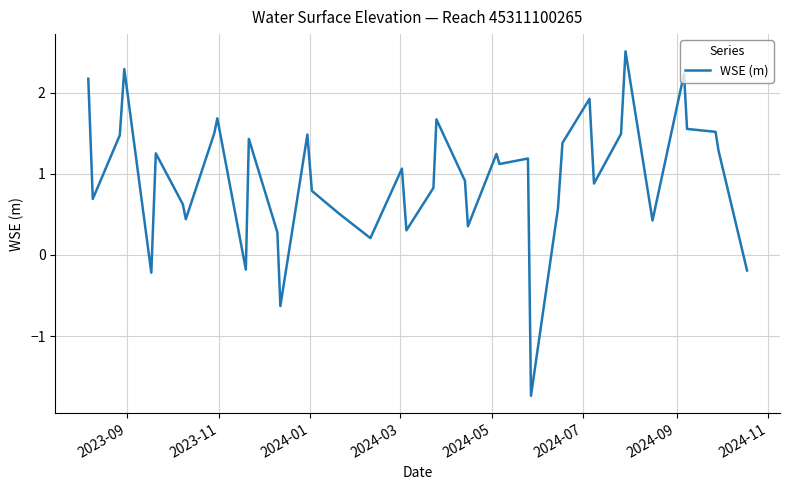

What is the difference between the maximum and minimum values?

4.2